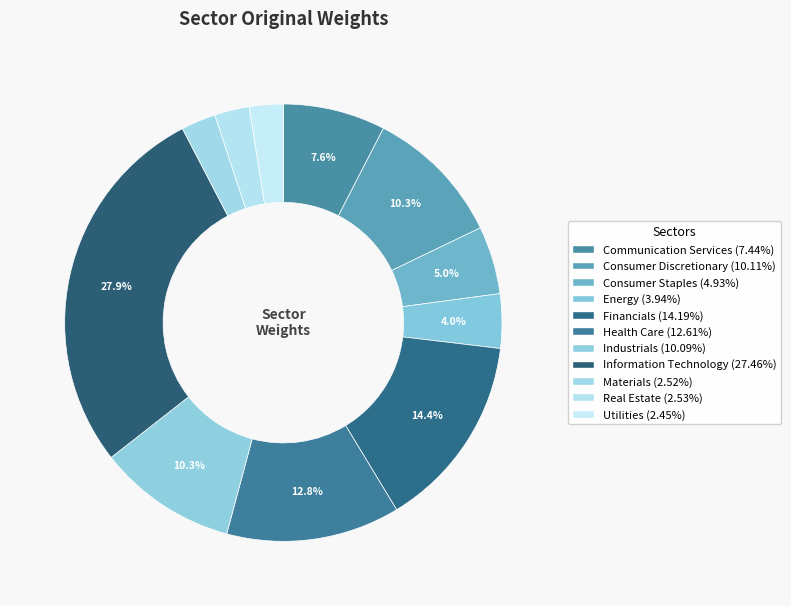

Which category has the biggest portion of the pie?

Information Technology